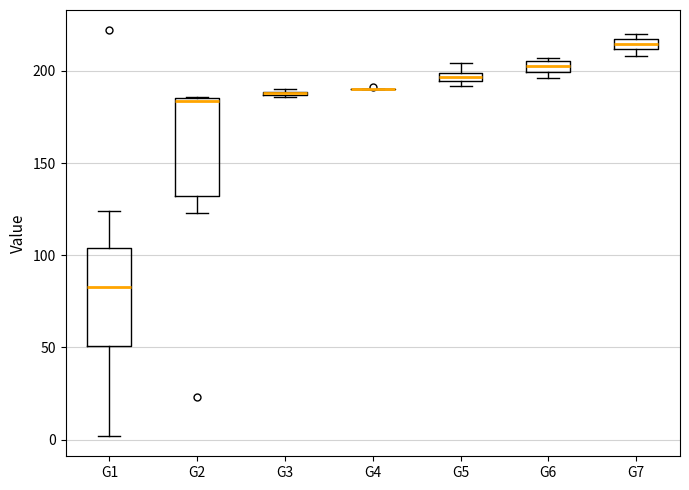

Where is the upper edge of the box for G6 on the y-axis? The values are not printed on the chart, so give them approximately, as read against the axis.

205